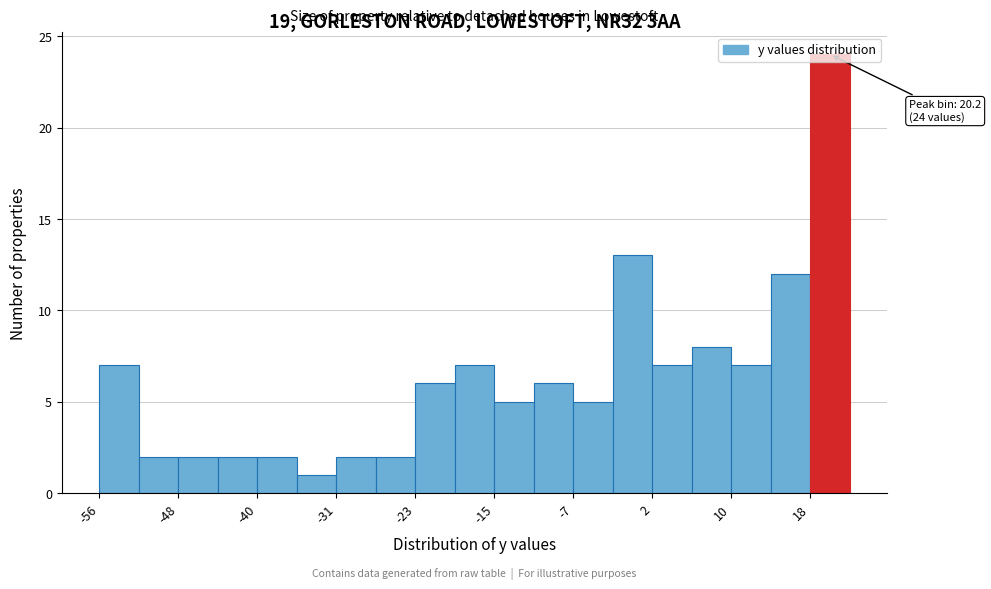

Which range on the x-axis has the tallest bar?

18 to 22